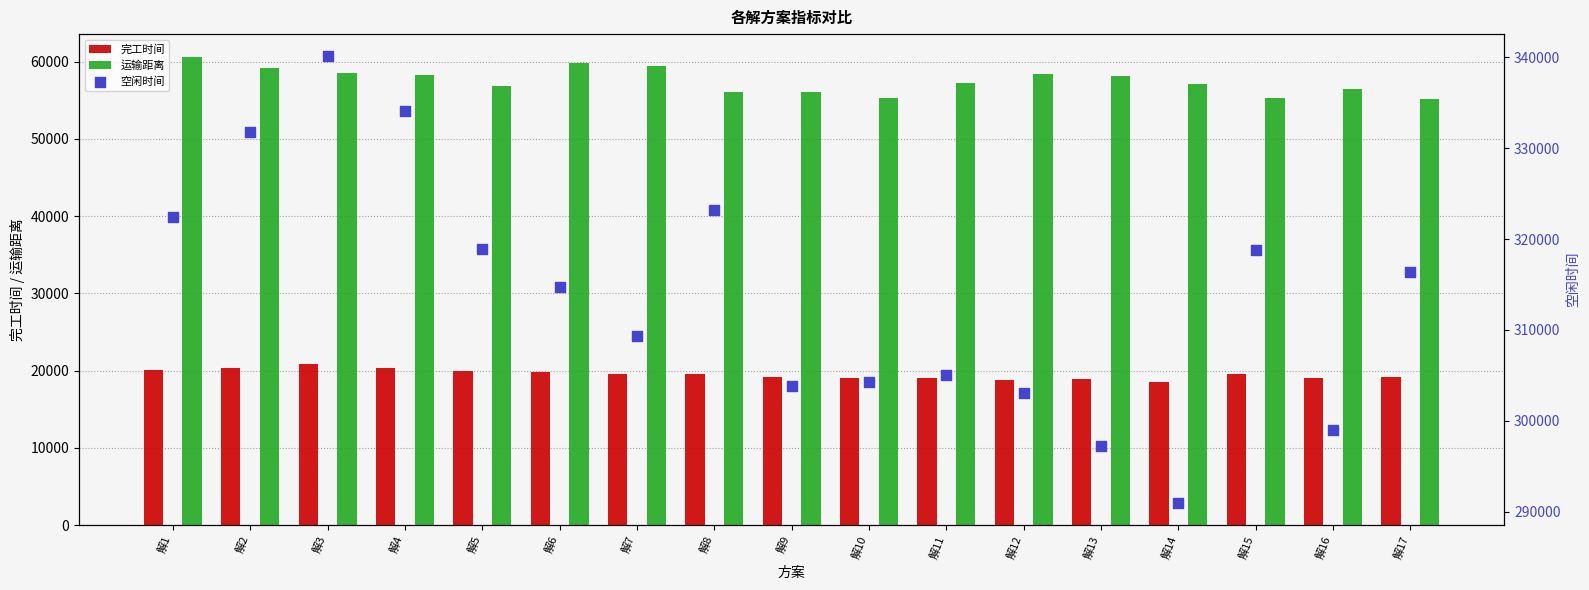

Which series contains the highest Y value?

空闲时间